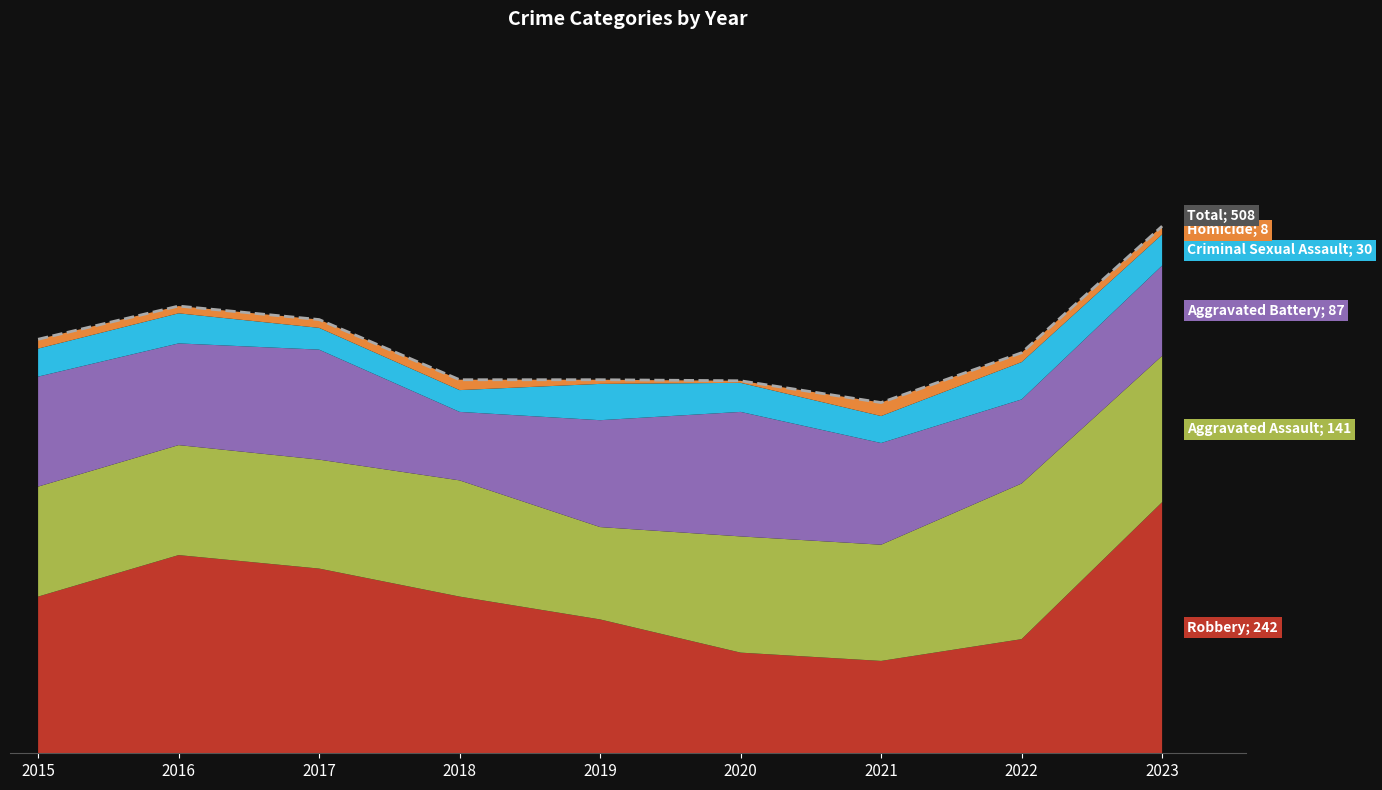

Where is the first local minimum?

2021